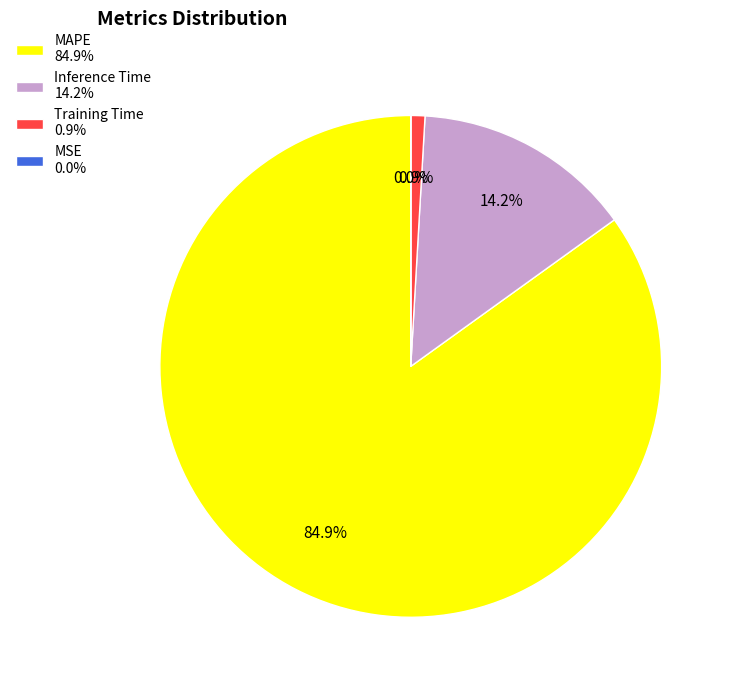

Combined, do MAPE 84.9% and Training Time 0.9% account for over 50%?

Yes